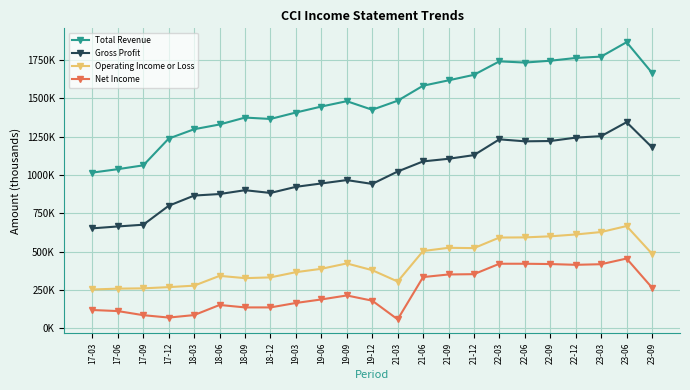

True or false: Total Revenue and Net Income cross at least once.

False